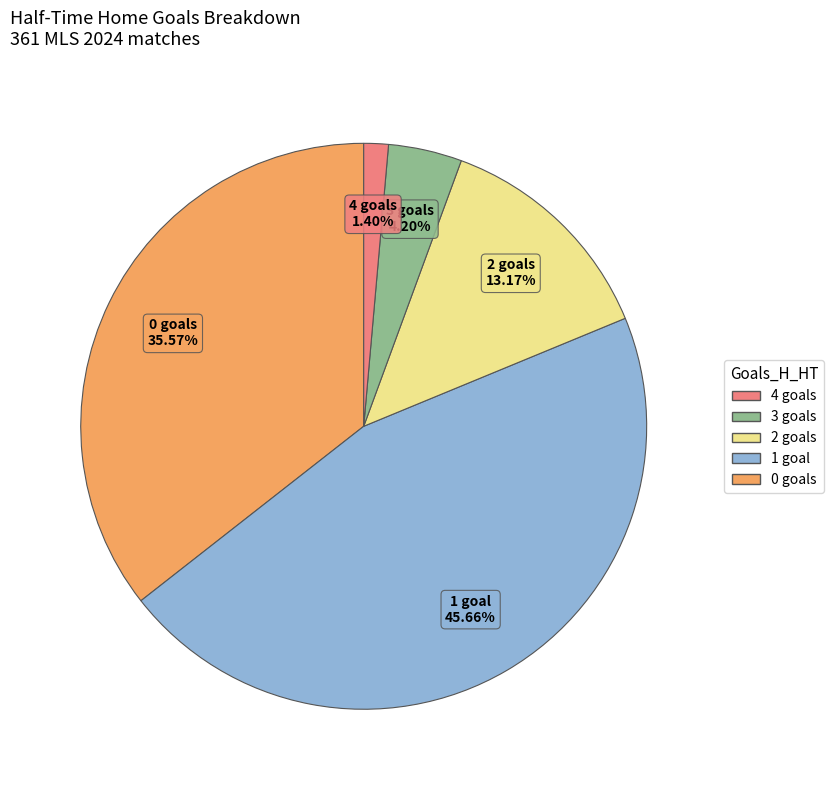

Is there a majority slice in this chart?

No